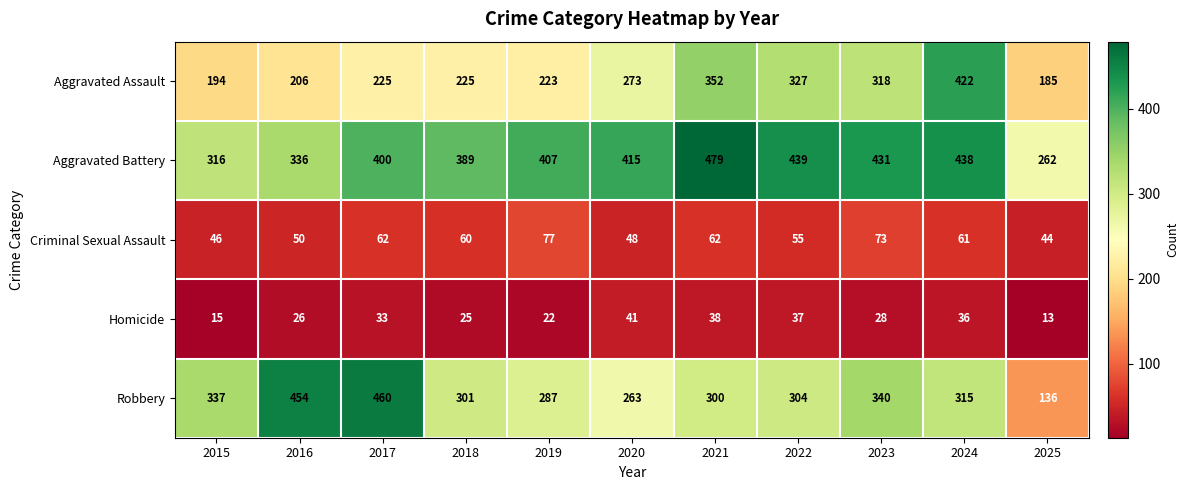

Count the number of data series in this chart.

5